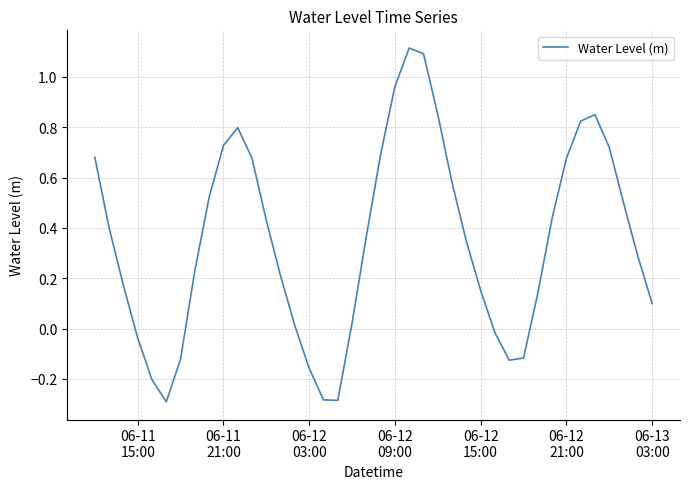

What is the difference between the maximum and minimum values?

1.4